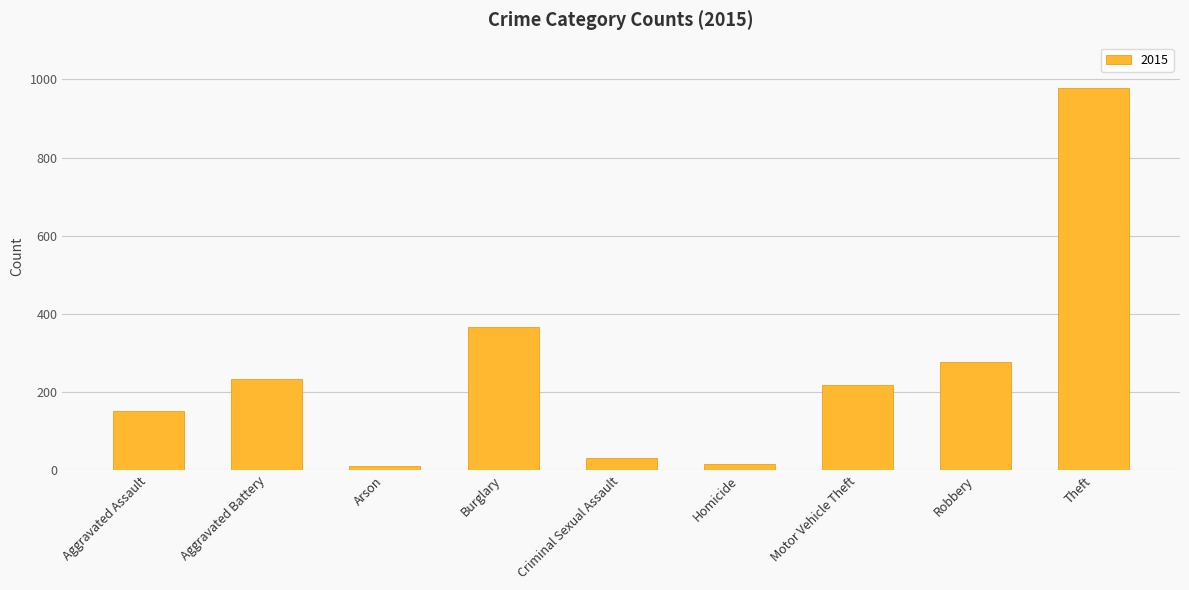

Is it true that the value at Theft is 1449?

False